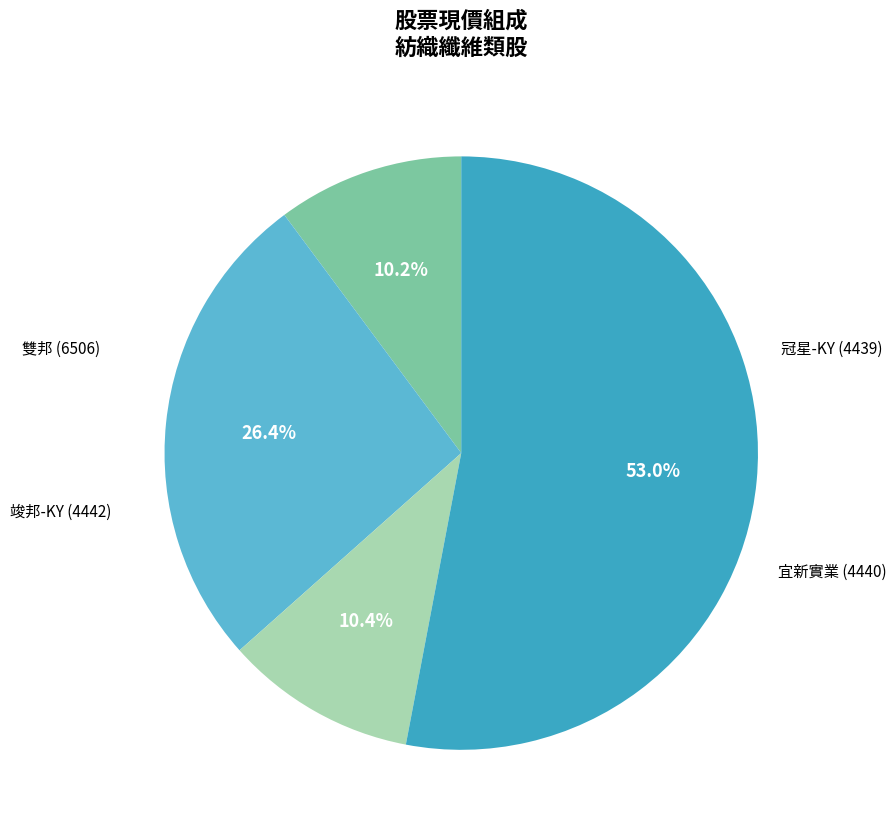

Which category has the smallest portion of the pie?

雙邦 (6506)